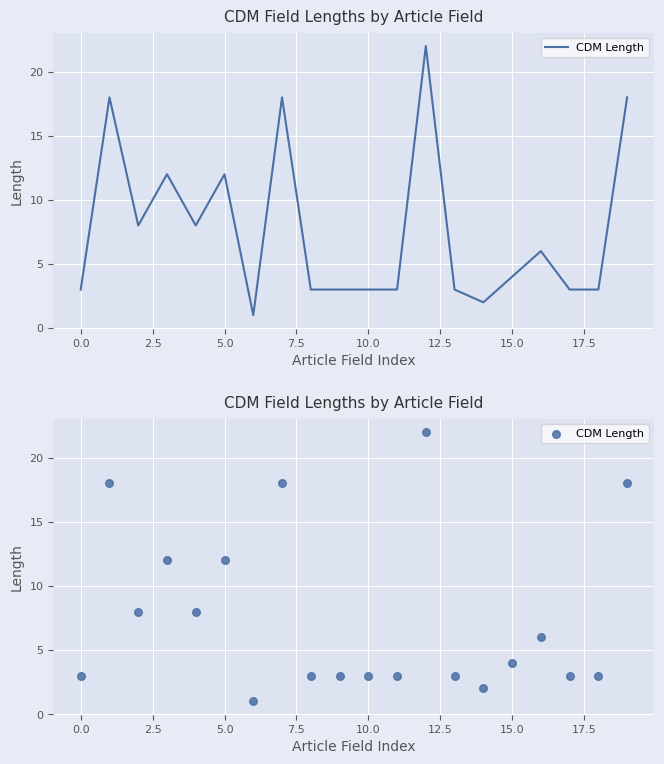

Approximately how many times larger is the value at 14 compared to 11?

0.7